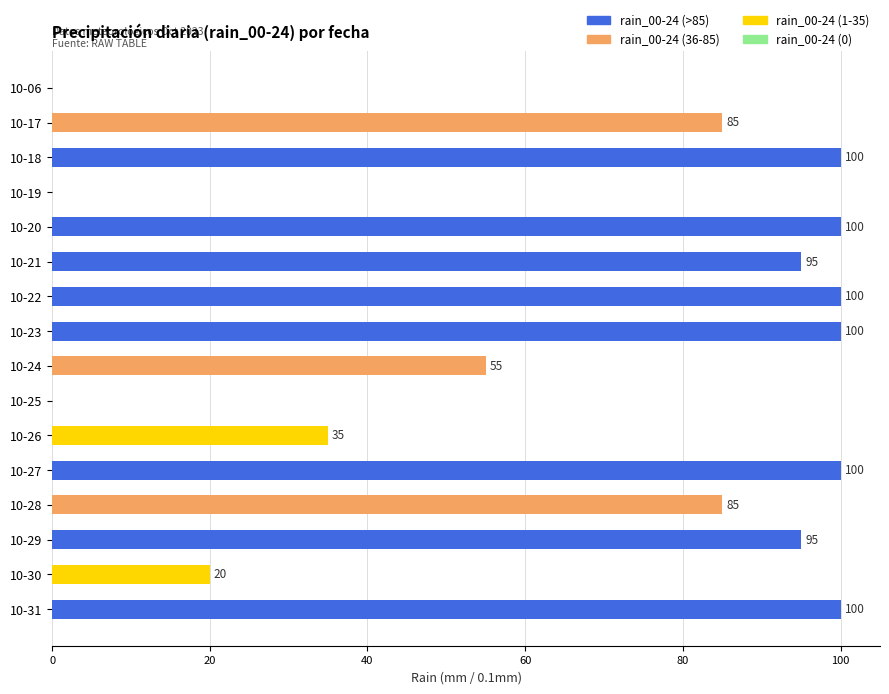

What is the greatest value displayed?

100